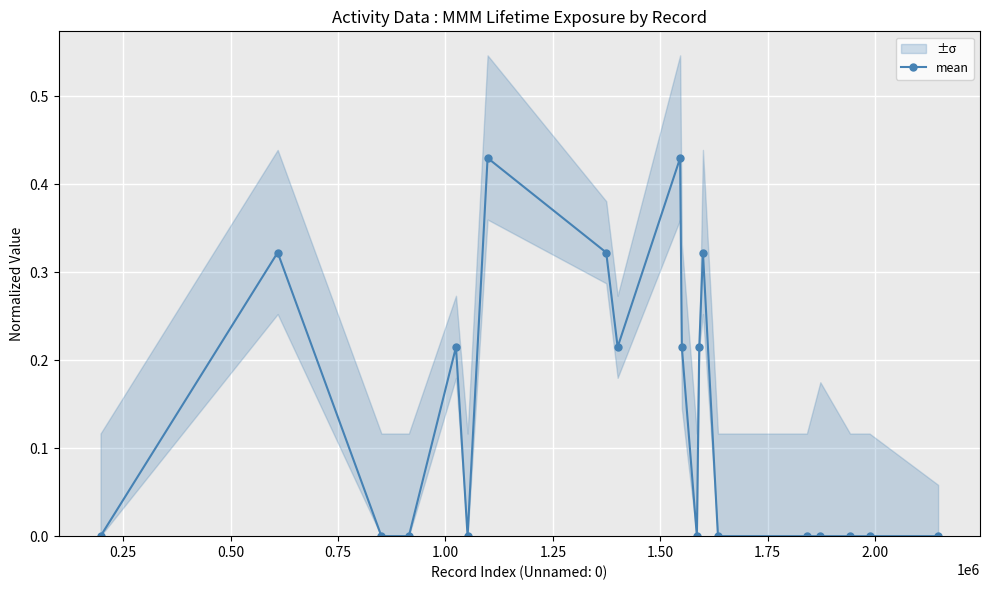

Reading left to right, extract all data points from this chart.

0.0	0.3	0.0	0.0	0.2	0.0	0.4	0.3	0.2	0.4	0.2	0.0	0.2	0.3	0.0	0.0	0.0	0.0	0.0	0.0